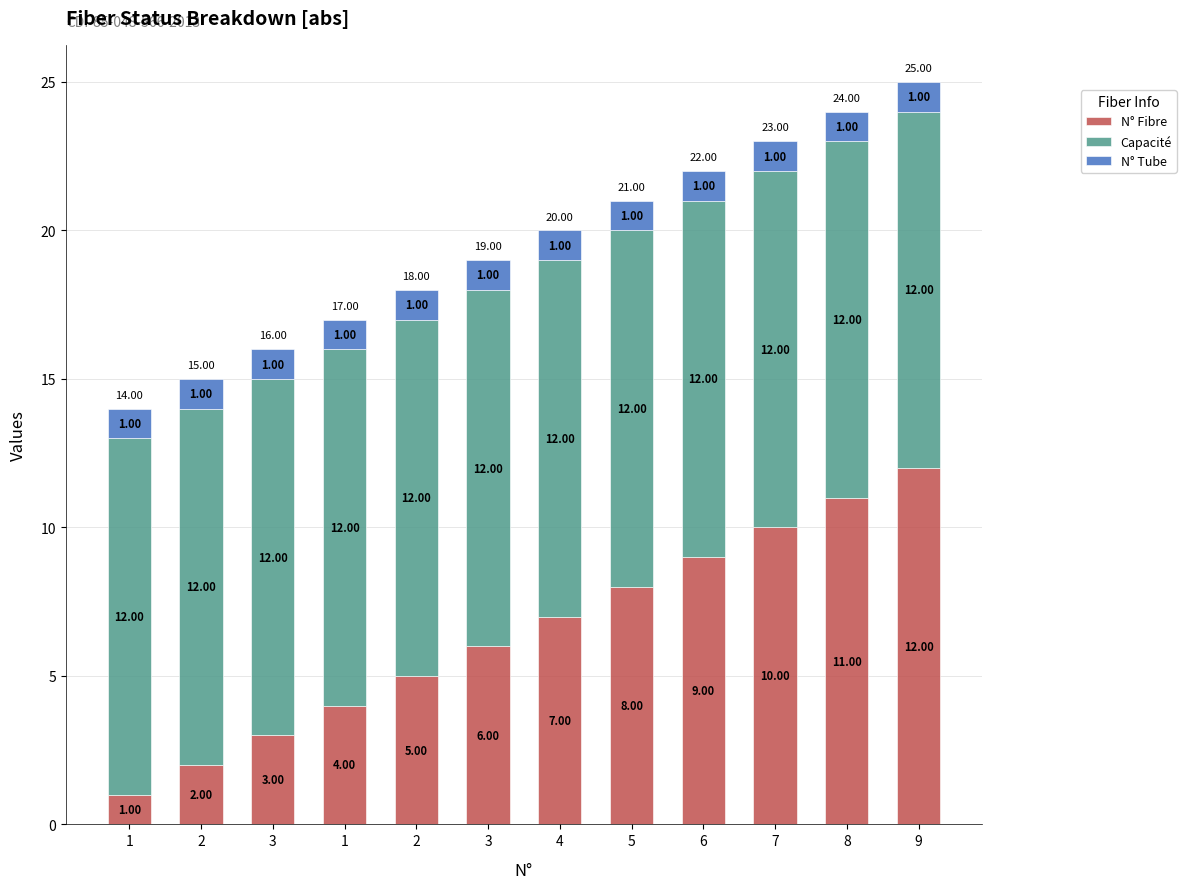

How many bars are there in total?

12